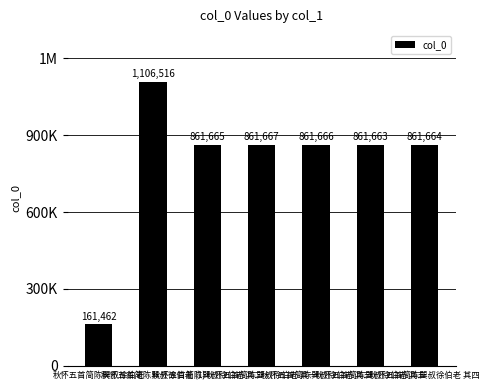

Read the value at 秋怀五首简陈巽叔徐伯老, to the nearest 10.

161460